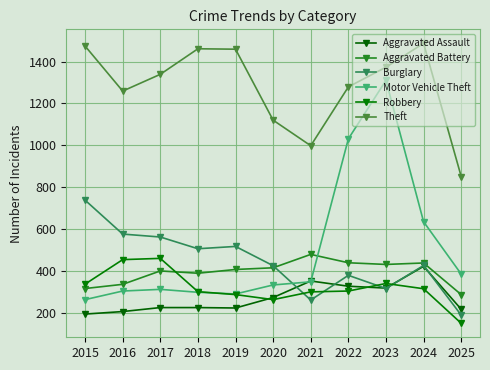

At how many categories does at least one series exceed 1230?

8